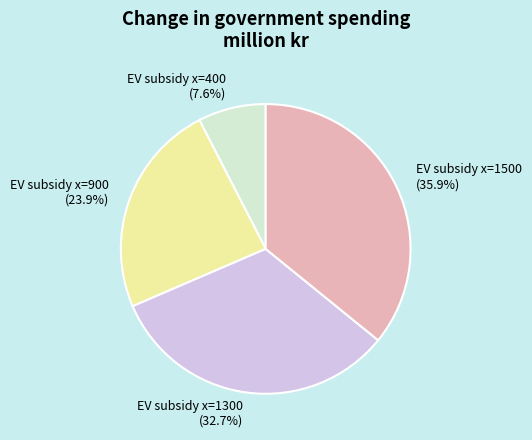

Rank the categories by value from highest to lowest.

EV subsidy x=1500 (35.9%), EV subsidy x=1300 (32.7%), EV subsidy x=900 (23.9%), EV subsidy x=400 (7.6%)